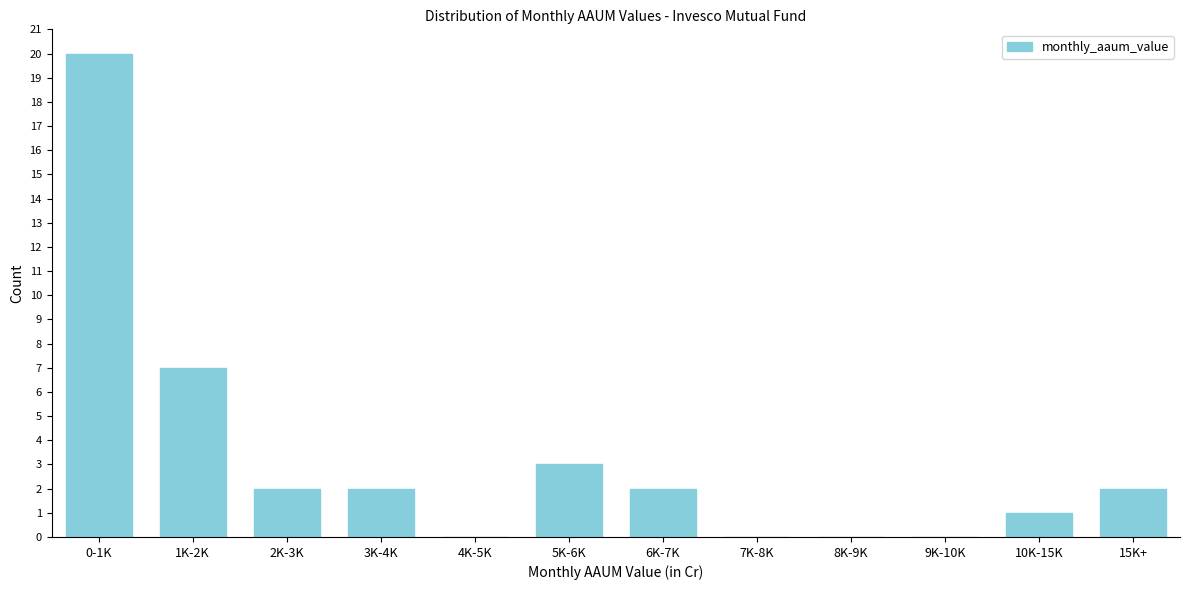

Reading right to left, list all the values displayed in this chart.

15K+=2	10K-15K=1	9K-10K=0	8K-9K=0	7K-8K=0	6K-7K=2	5K-6K=3	4K-5K=0	3K-4K=2	2K-3K=2	1K-2K=7	0-1K=20